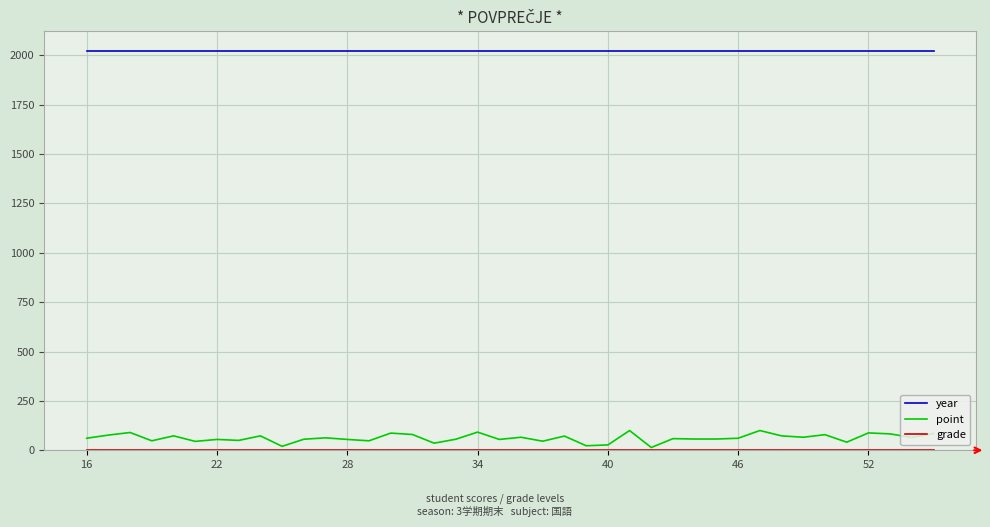

What is the greatest value displayed?

2021